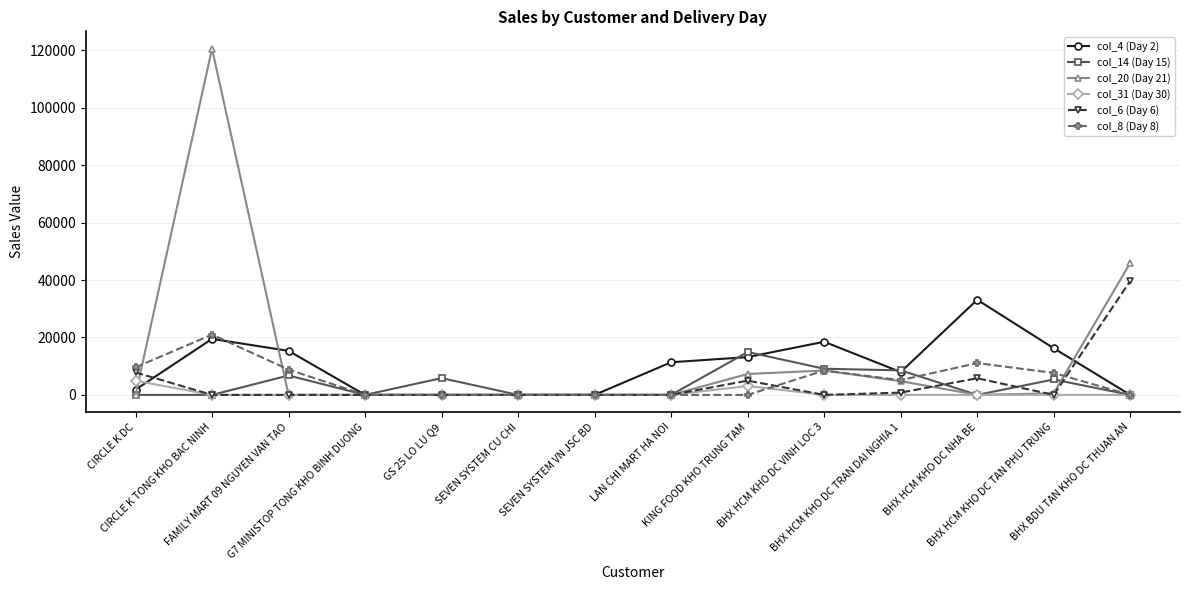

Between CIRCLE K TONG KHO BAC NINH and LAN CHI MART HA NOI, which series saw the biggest shift?

col_20 (Day 21)